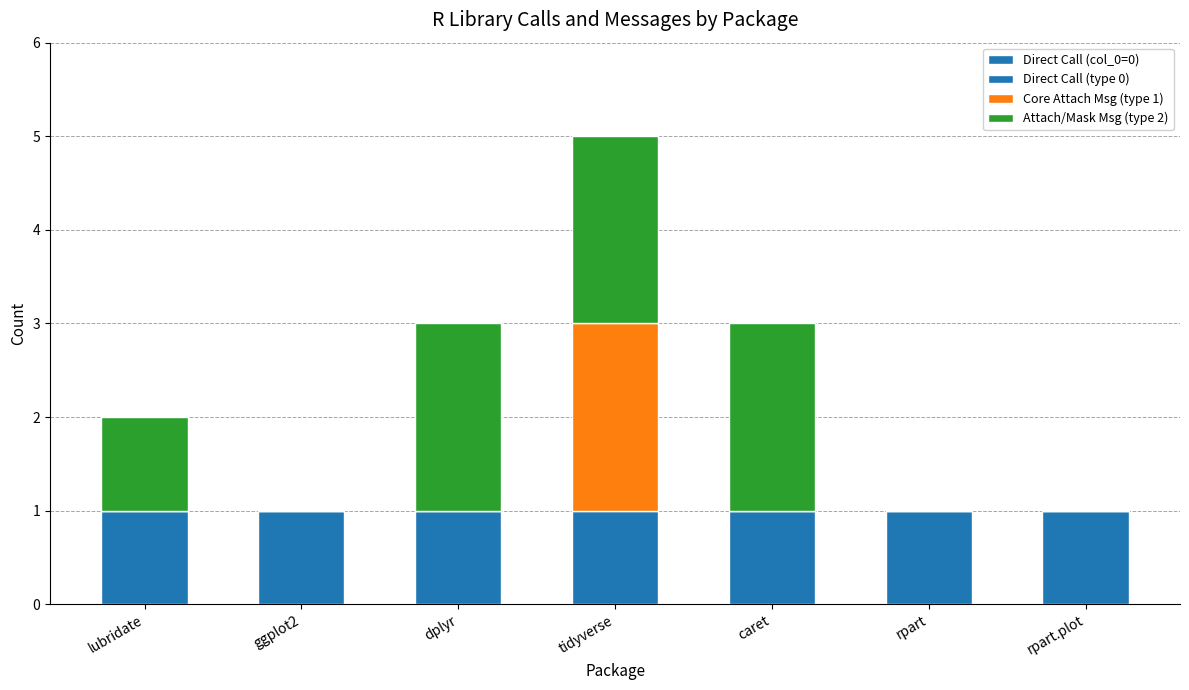

The Core Attach Msg (type 1) series shows 3 at tidyverse. True or false?

False